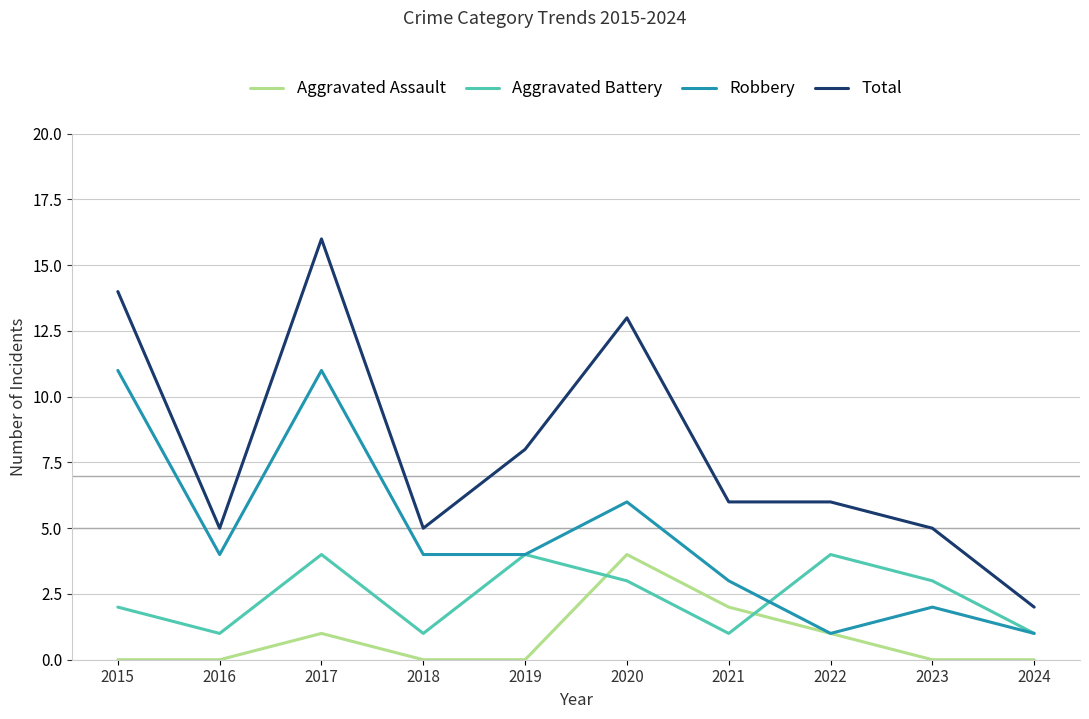

Which series changed the most between 2021 and 2022?

Aggravated Battery